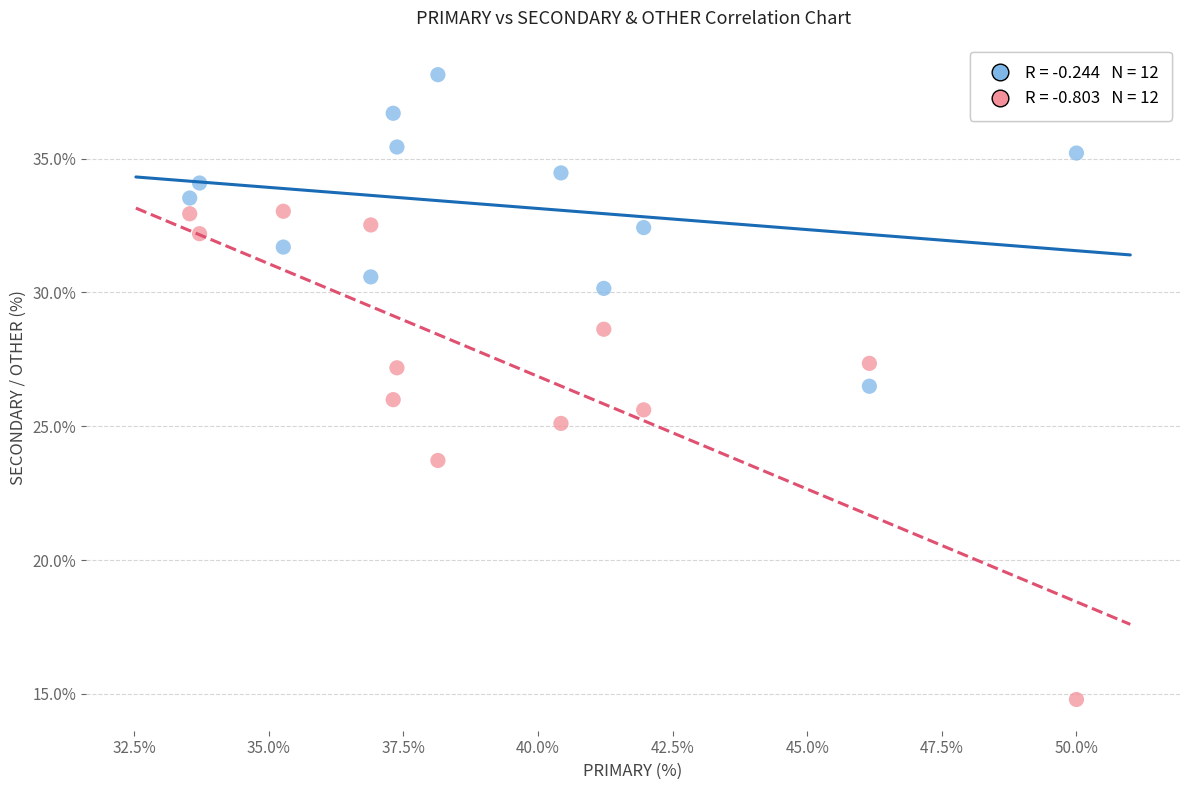

Across all data points, what is the range of X values (max minus min)?

16.5